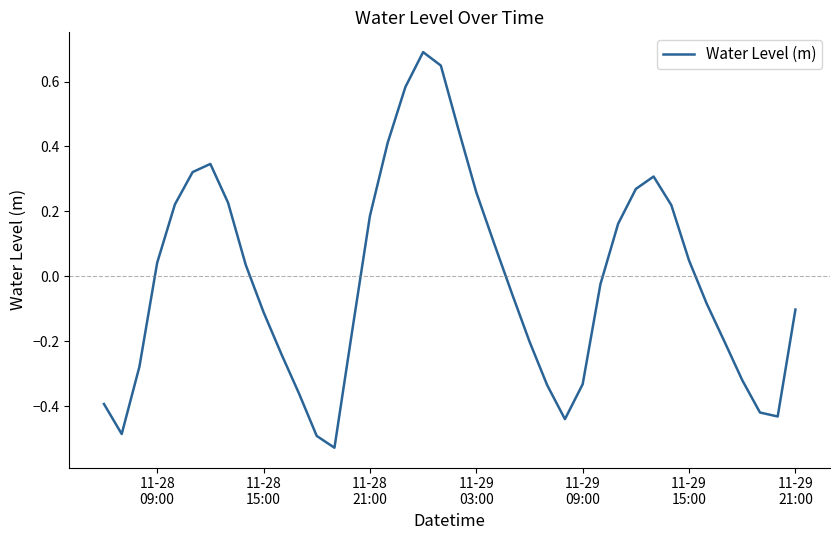

How many interior local peaks (higher than both neighbors) does the data have?

3